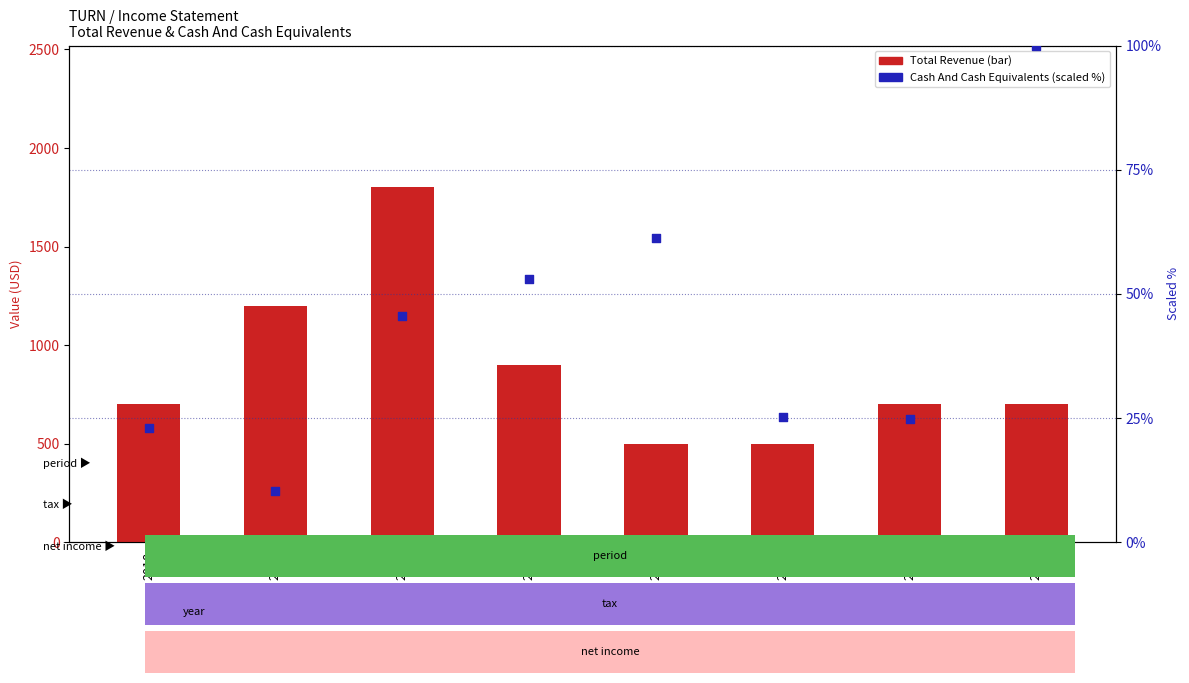

What is the total value across all series at 2016?

1845.6